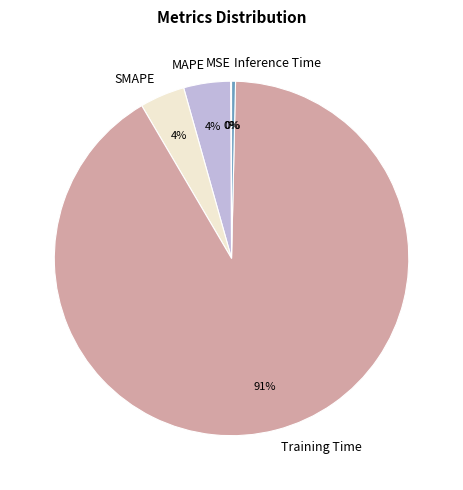

To the nearest percent, what is the average slice percentage?

20%